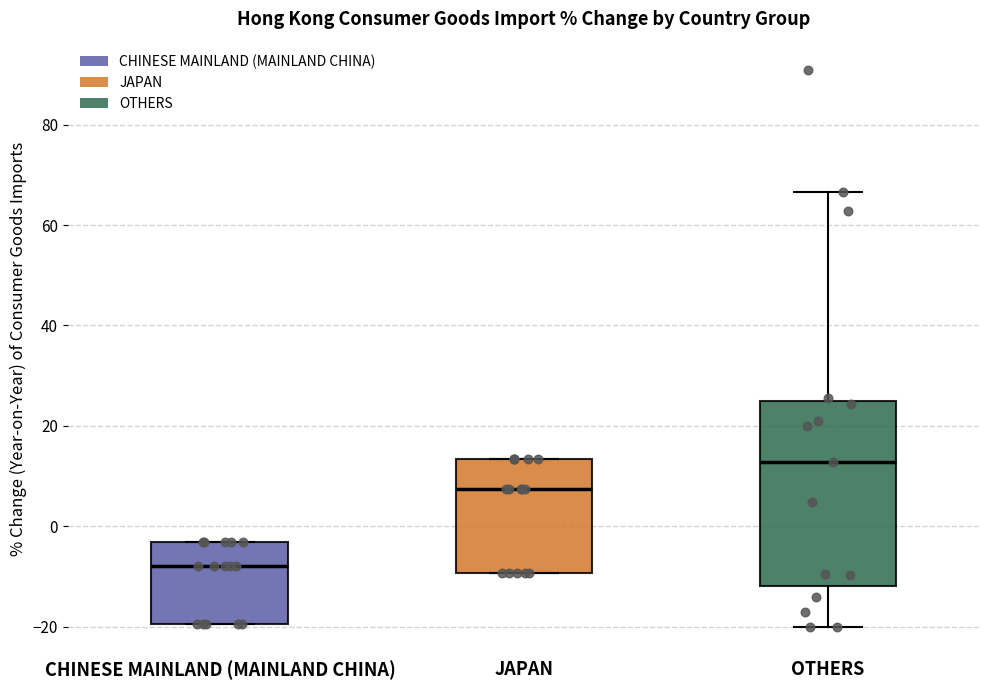

Where does the median line of the box for CHINESE MAINLAND (MAINLAND CHINA) sit on the y-axis? The values are not printed on the chart, so give them approximately, as read against the axis.

-8